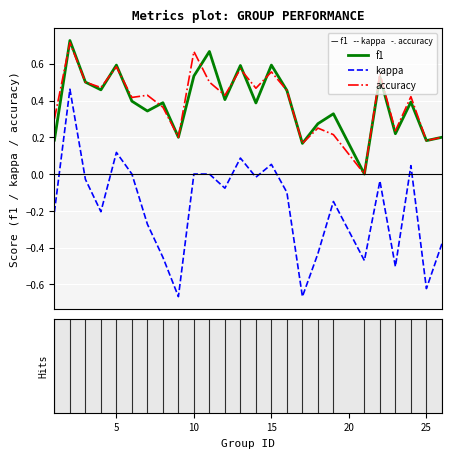

Which series has the widest spread of values?

kappa